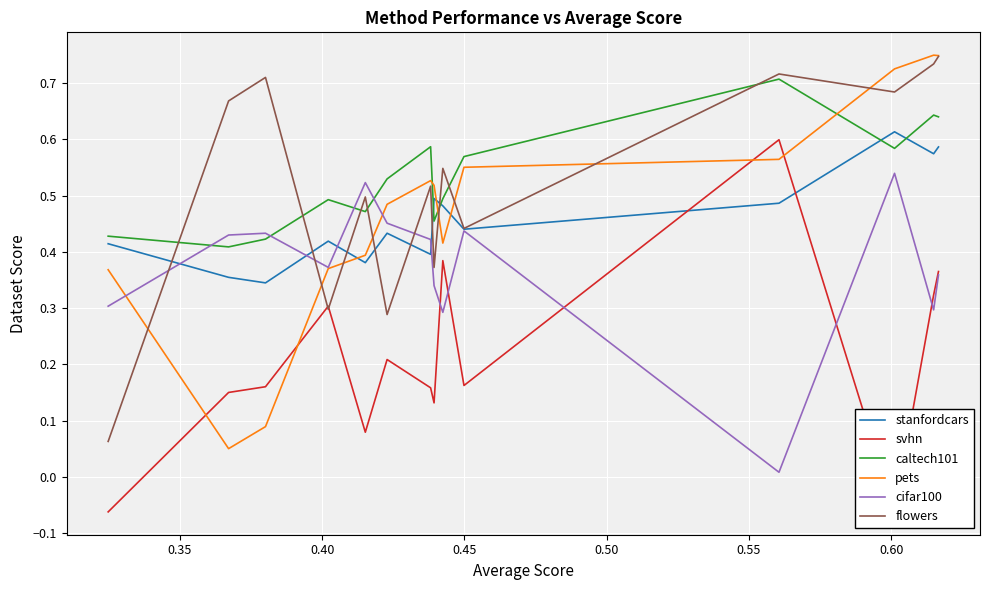

How many intersections are there between pets and caltech101?

3